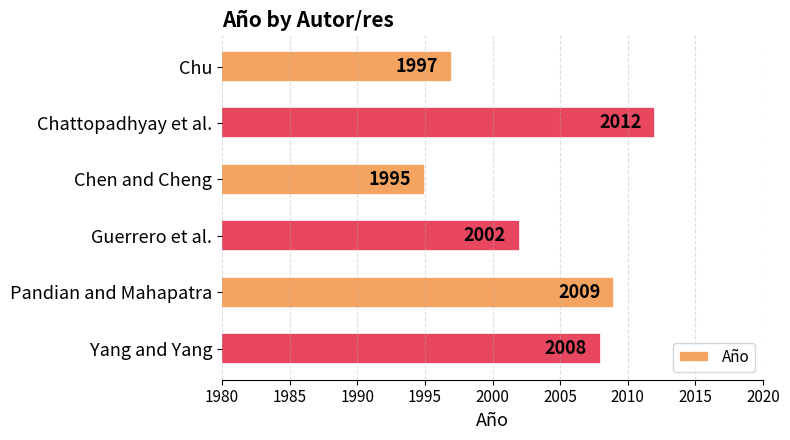

What is the sum of all values?

12023